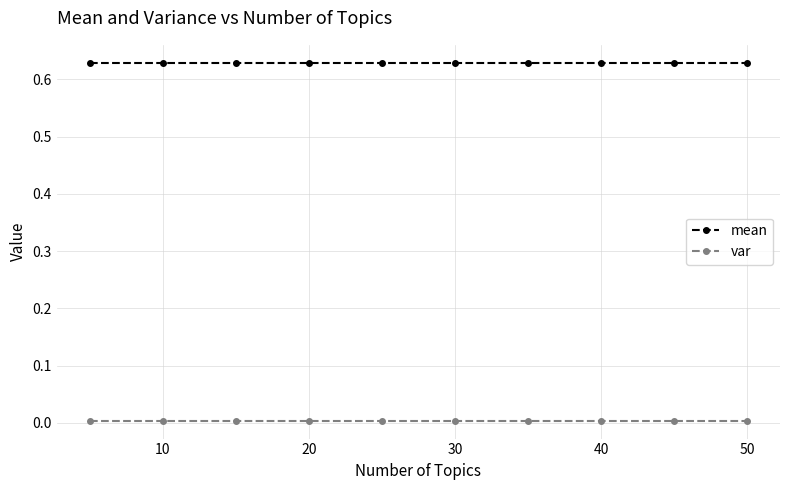

List the series in order of their peak value, highest first.

mean, var